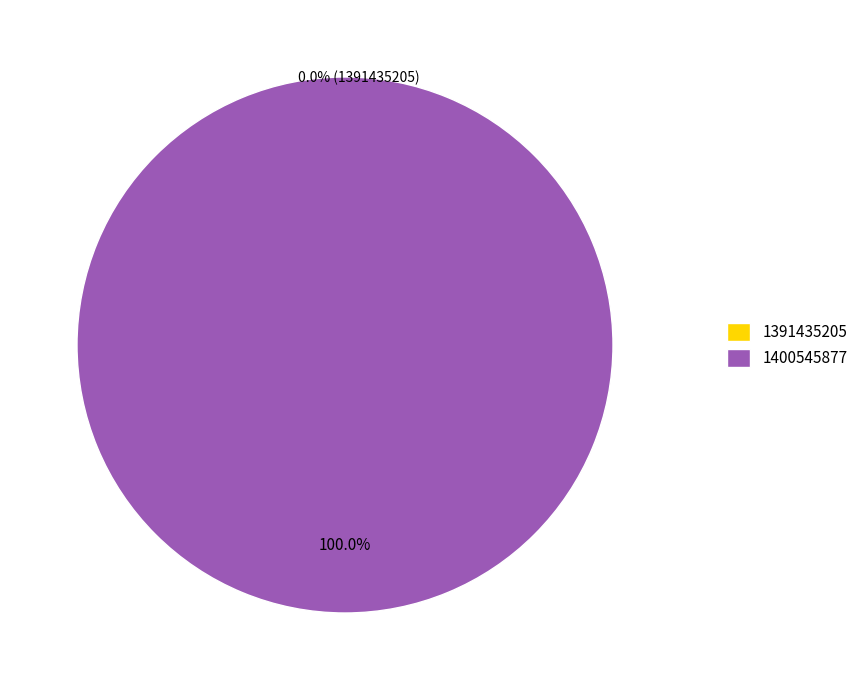

What percentage is the 1400545877 slice, to the nearest percent?

100%